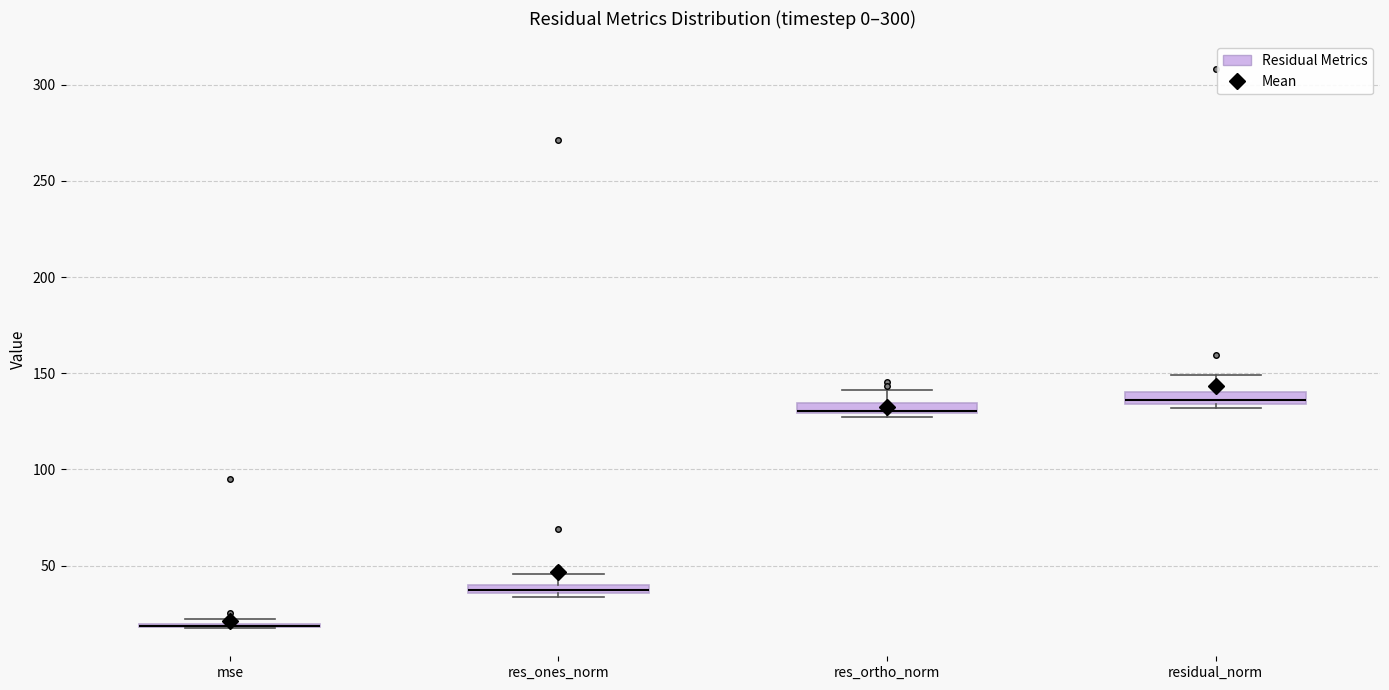

Where does the upper whisker of the box for res_ortho_norm end on the y-axis? The values are not printed on the chart, so give them approximately, as read against the axis.

140